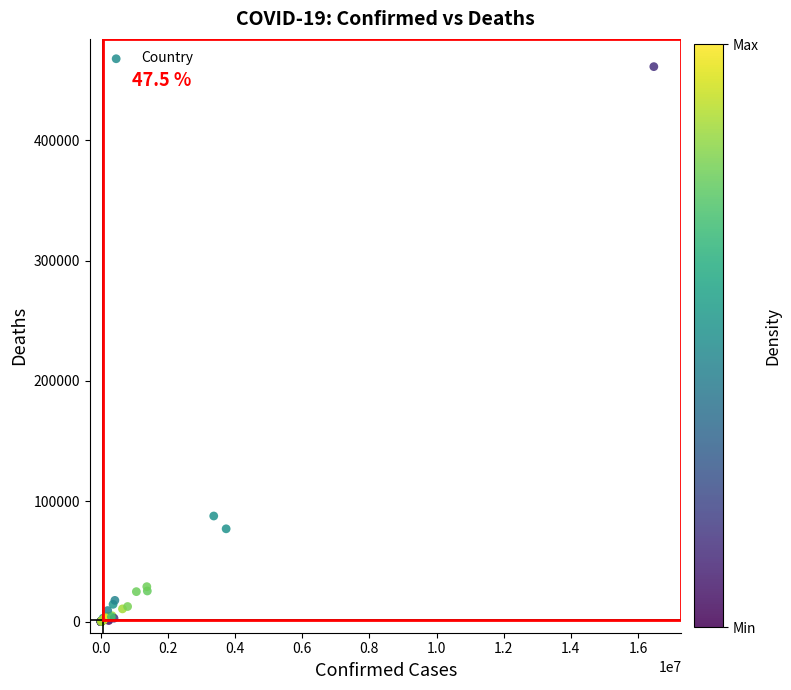

What Y value in the scatter plot is closest to 230529?

87747